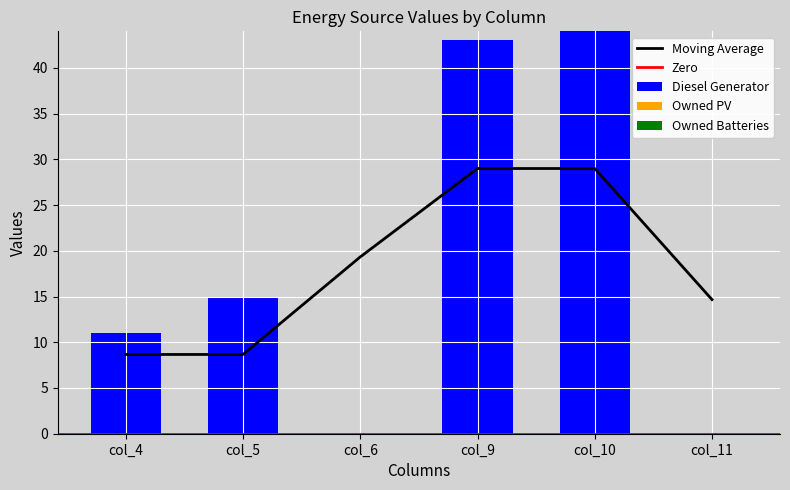

Does the chart contain any negative values?

No